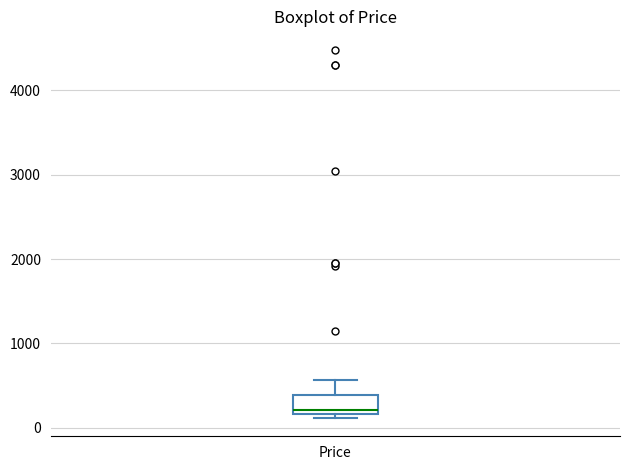

Transcribe this box plot: give where the median line is, the range the box spans, and where the two whiskers end, as read against the y-axis. The values are not printed on the chart, so give them approximately, as read against the axis.

median 200 (just above the box's lower edge), box 200 to 400, whiskers 100 to 600